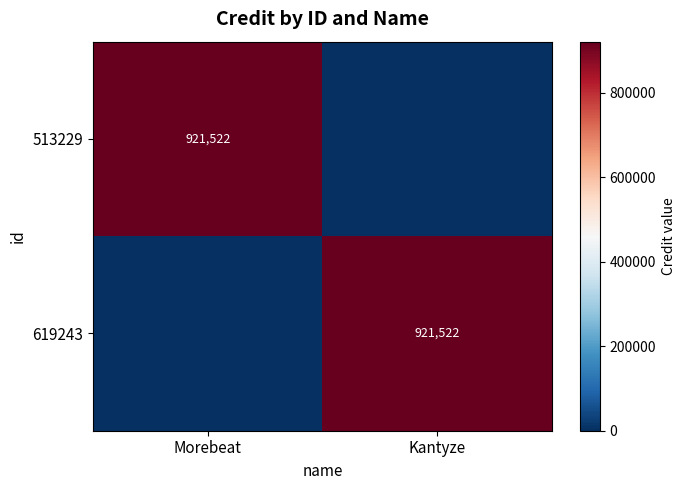

Is it true that 619243 equals 921522 at Kantyze?

True